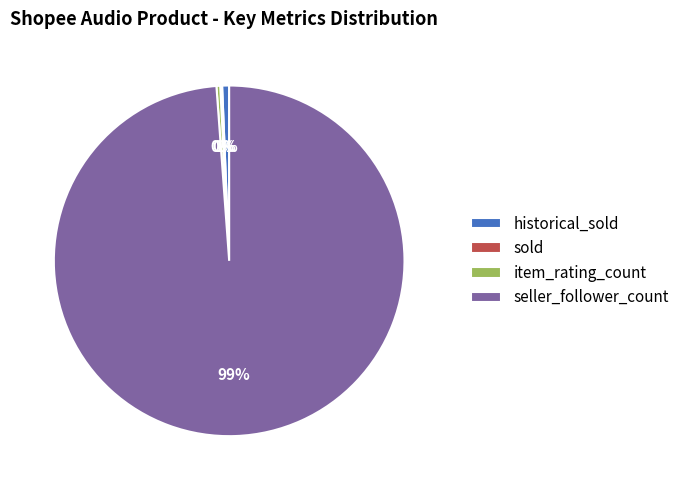

Is there any slice that represents more than half of the pie?

Yes